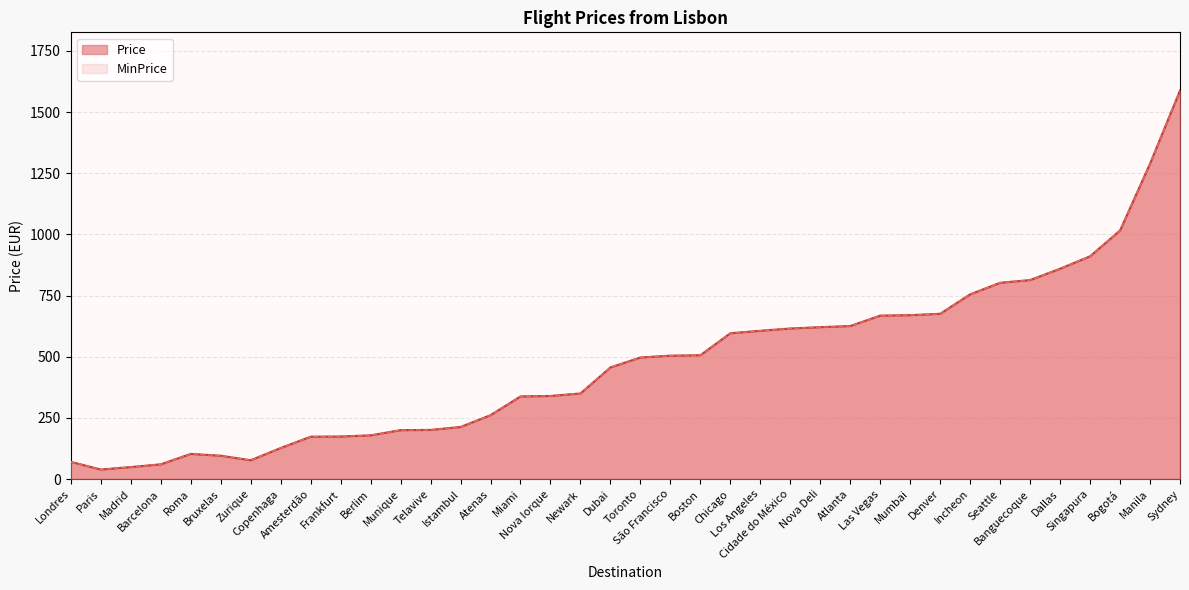

Where is the first local minimum for Price?

Paris